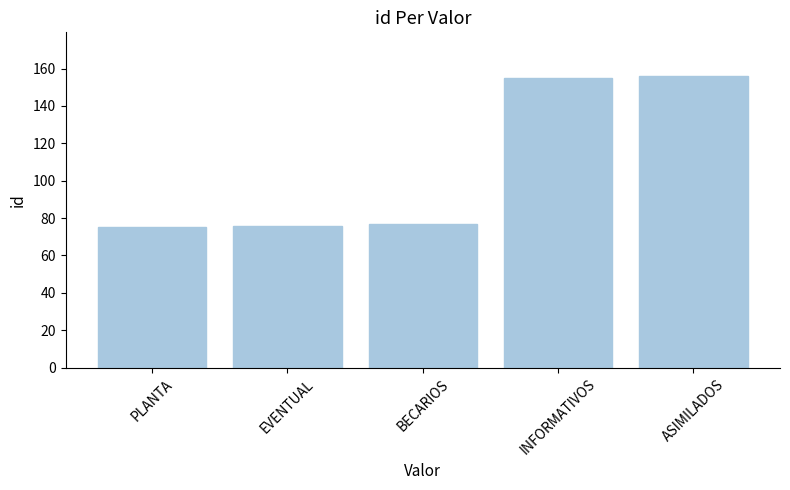

Are the bars grouped side by side (vs. stacked)?

No